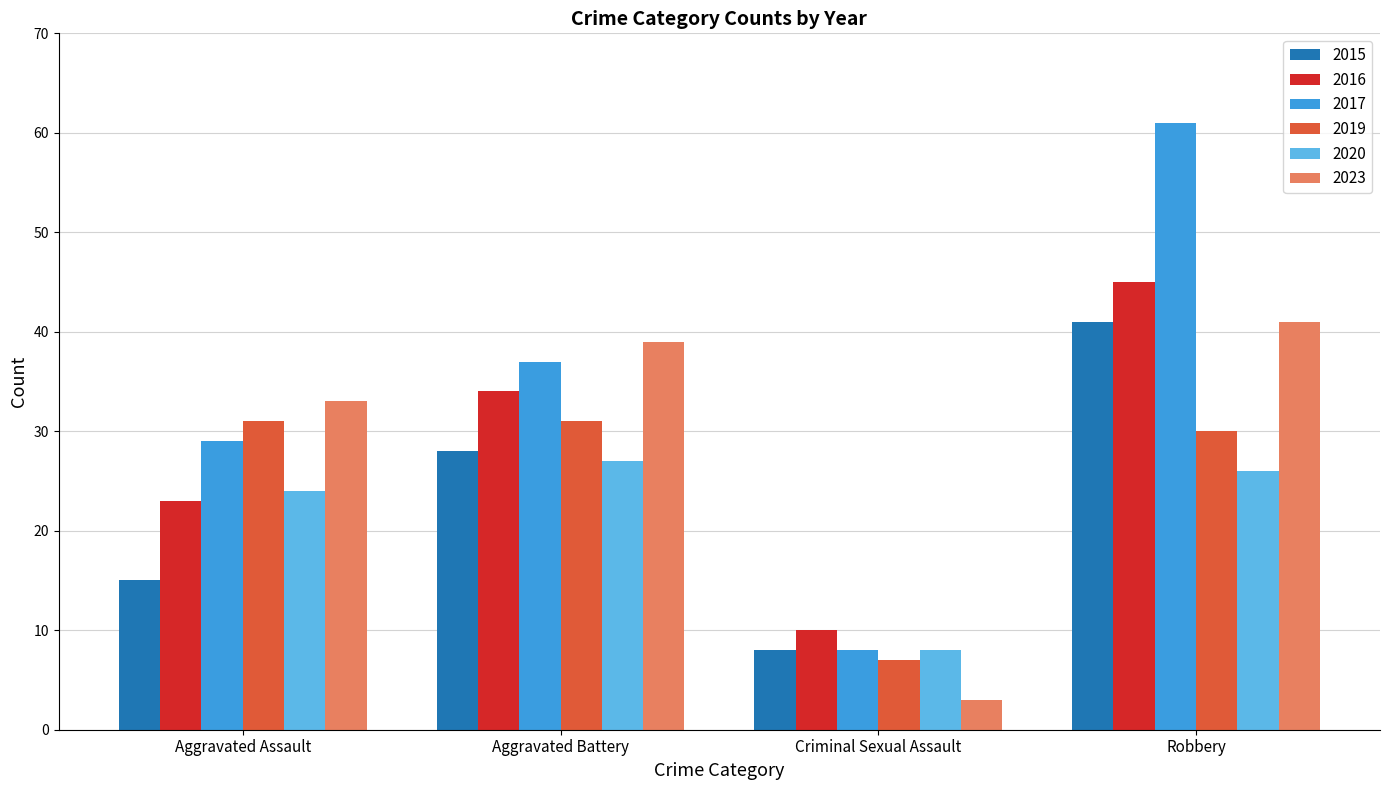

Reading right to left, list all the values displayed in this chart.

2015: Robbery=41	Criminal Sexual Assault=8	Aggravated Battery=28	Aggravated Assault=15
2016: Robbery=45	Criminal Sexual Assault=10	Aggravated Battery=34	Aggravated Assault=23
2017: Robbery=61	Criminal Sexual Assault=8	Aggravated Battery=37	Aggravated Assault=29
2019: Robbery=30	Criminal Sexual Assault=7	Aggravated Battery=31	Aggravated Assault=31
2020: Robbery=26	Criminal Sexual Assault=8	Aggravated Battery=27	Aggravated Assault=24
2023: Robbery=41	Criminal Sexual Assault=3	Aggravated Battery=39	Aggravated Assault=33